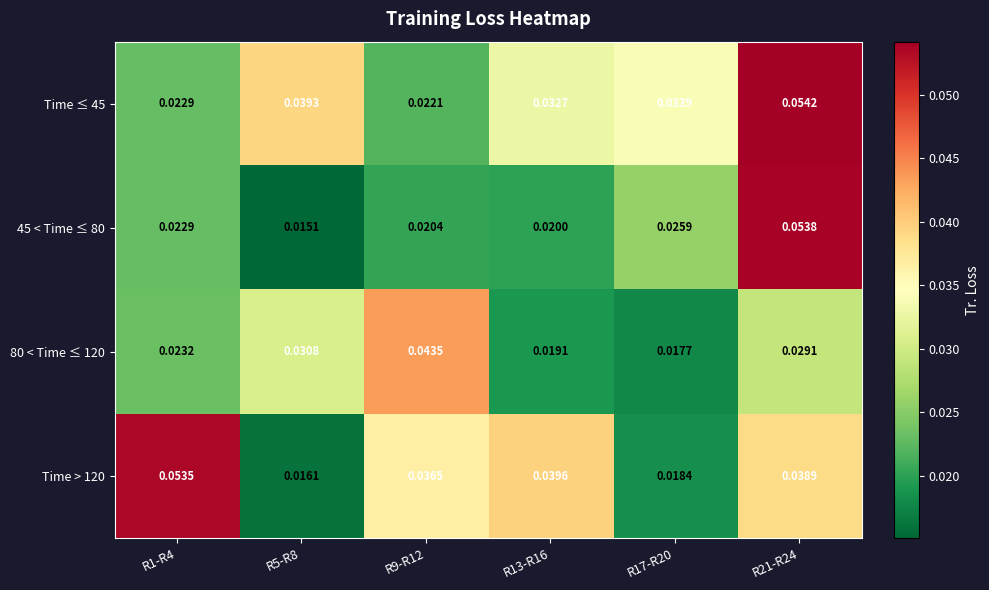

At which category is the sum across all series the highest?

R21-R24